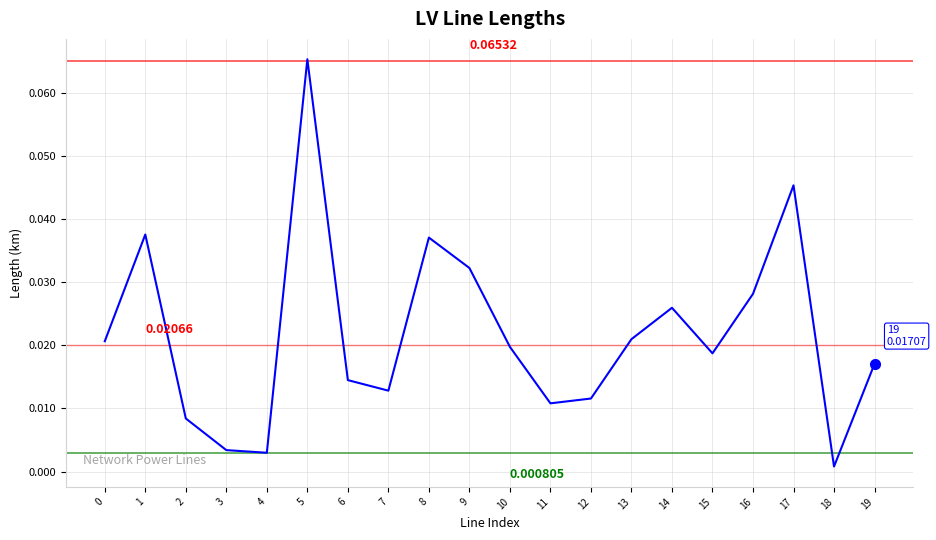

Between 1 and 19, which is larger?

1